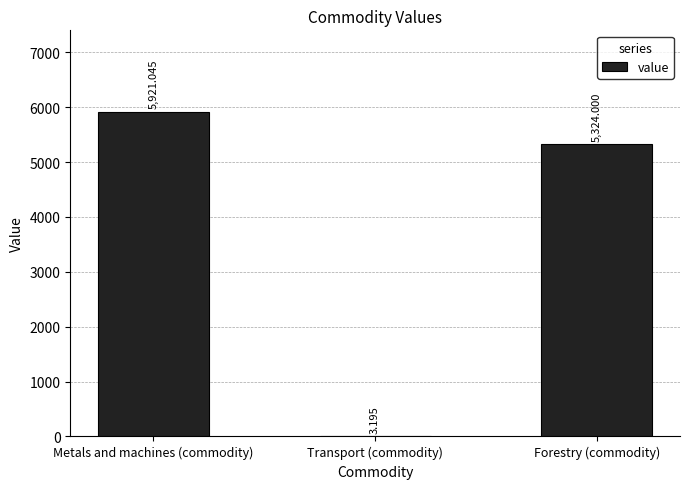

Which has a higher value, Forestry (commodity) or Transport (commodity)?

Forestry (commodity)